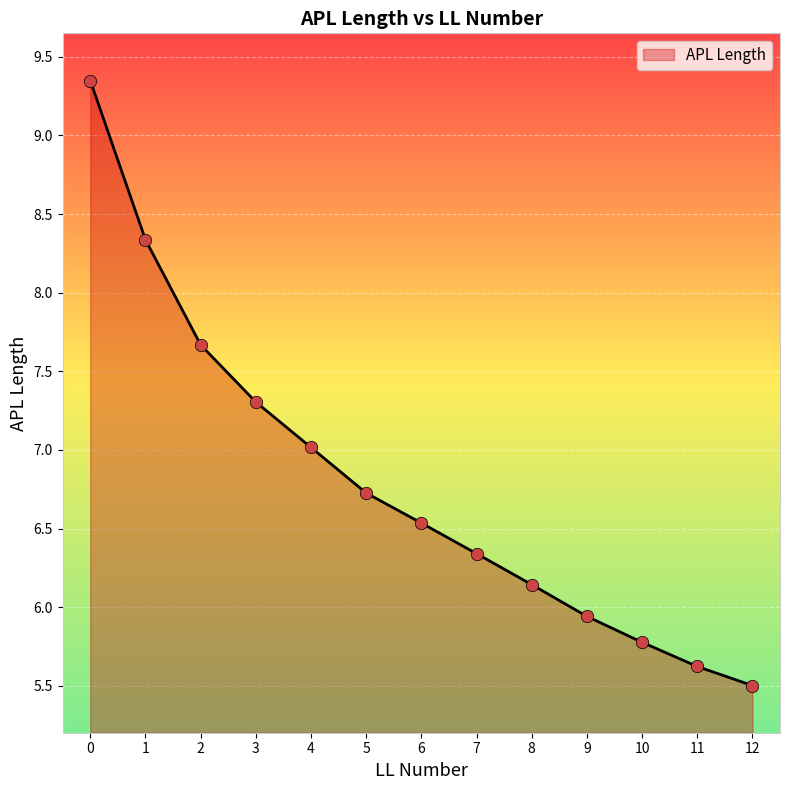

What is the change in value from 6 to 7?

-0.2